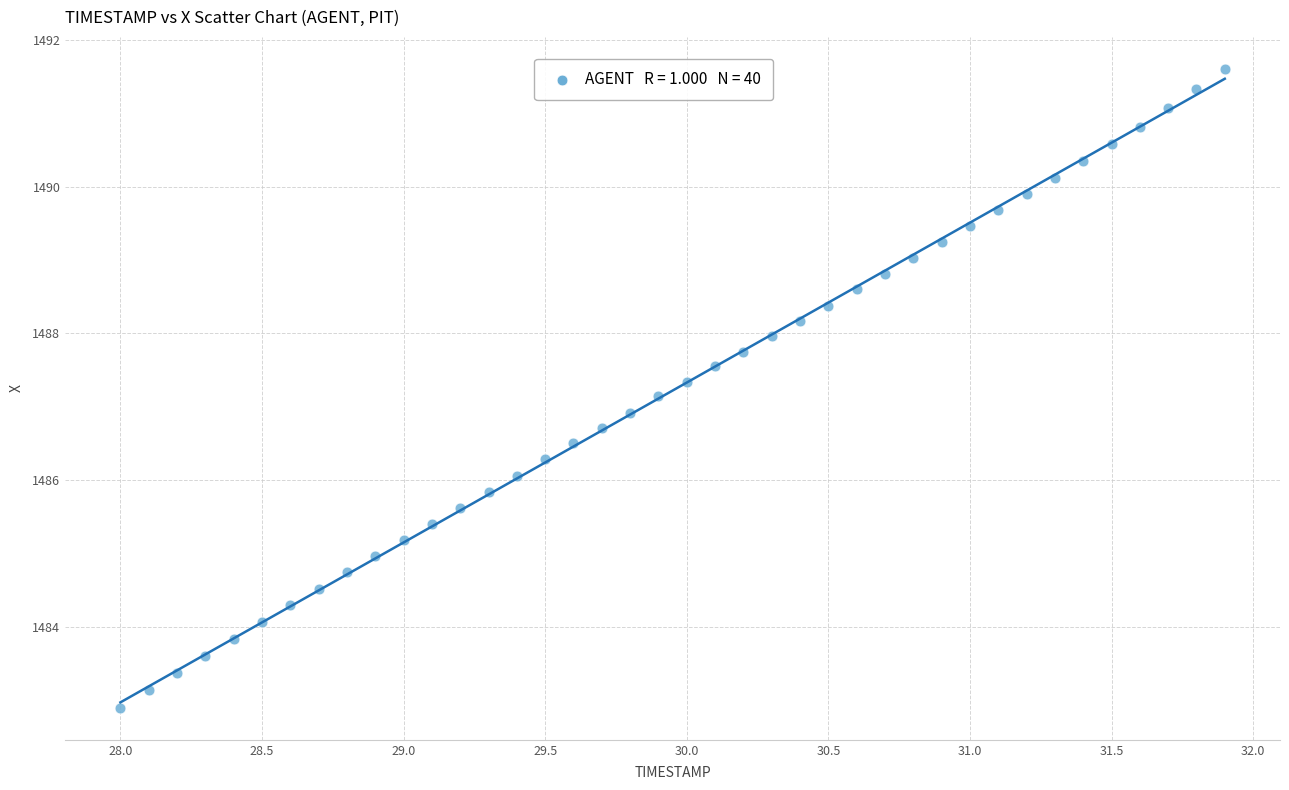

What is the range of X values (max minus min)?

3.9